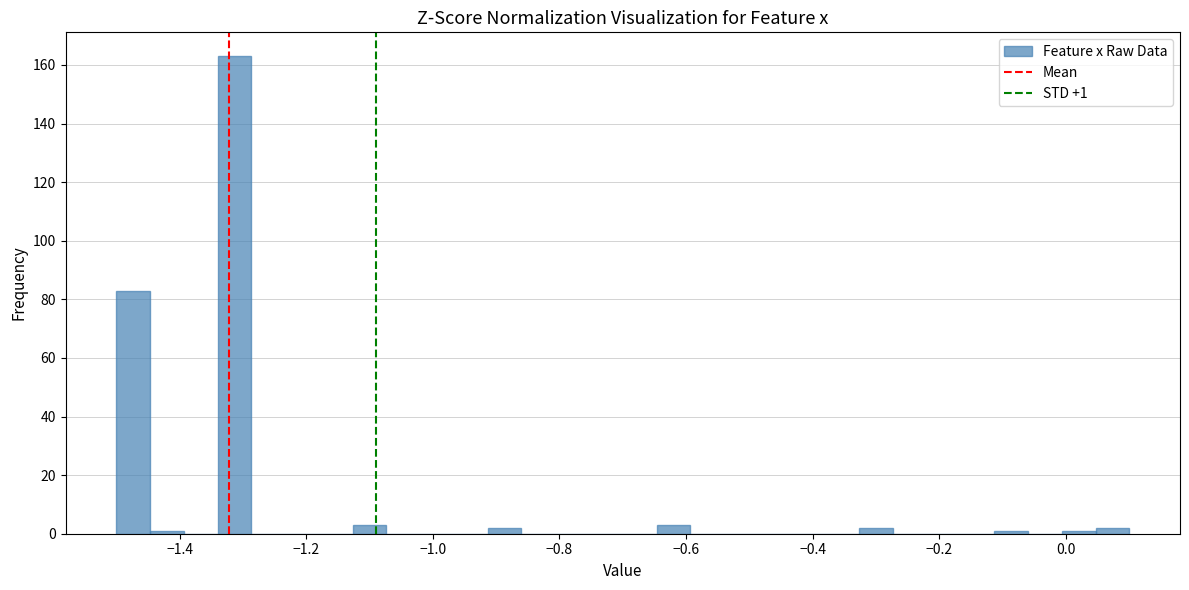

Read against the x-axis, roughly where is the centre of the tallest bar?

-1.32